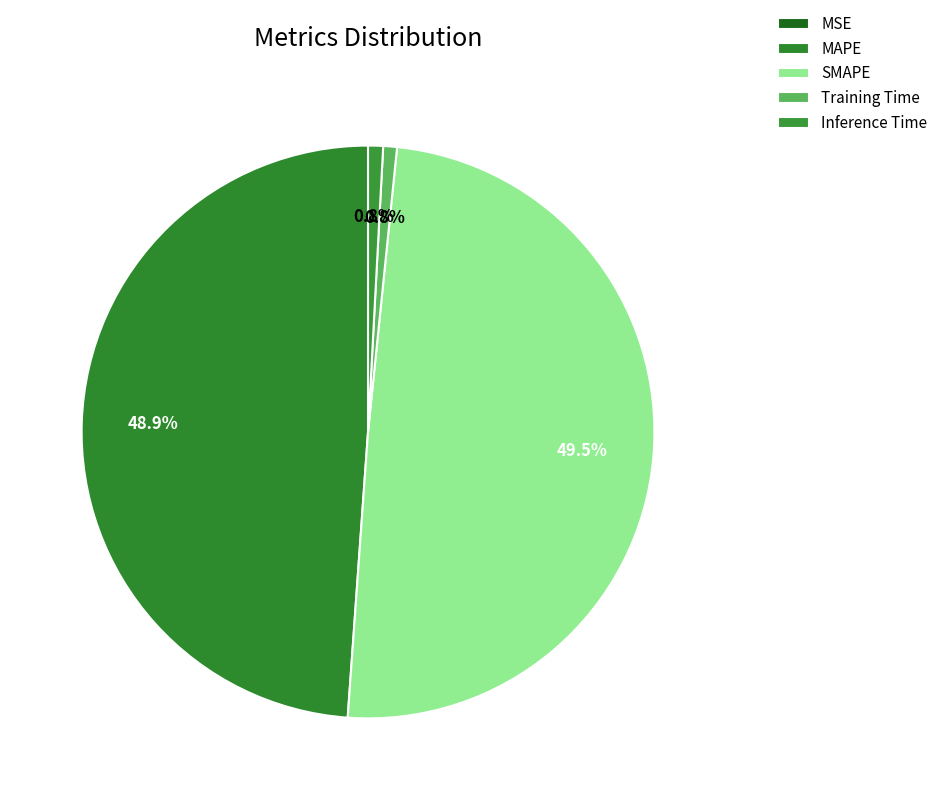

To the nearest percent, what is the combined percentage of MAPE and Inference Time?

50%